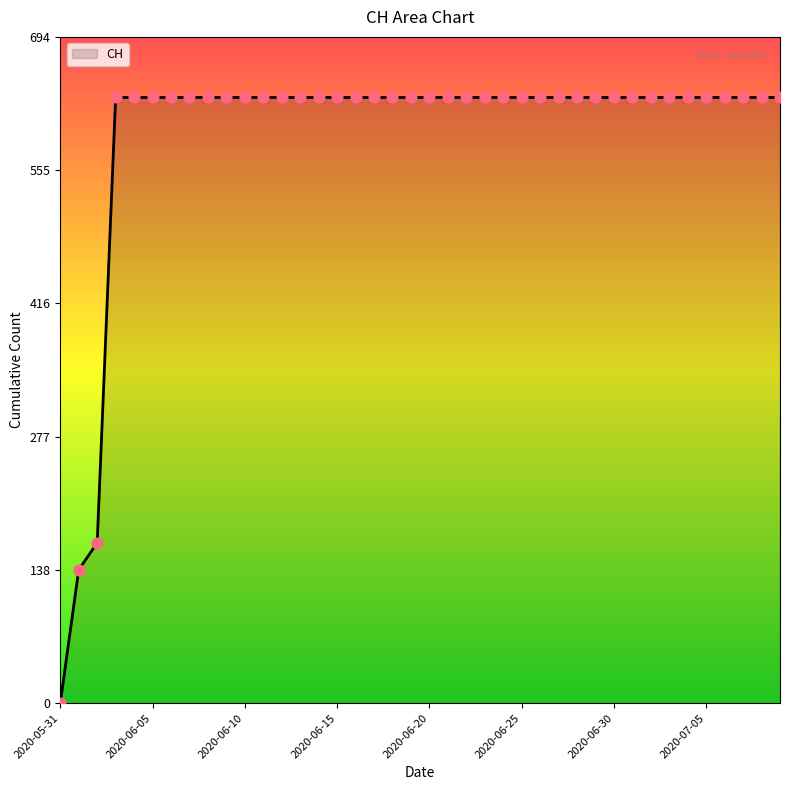

What is the greatest value displayed?

631